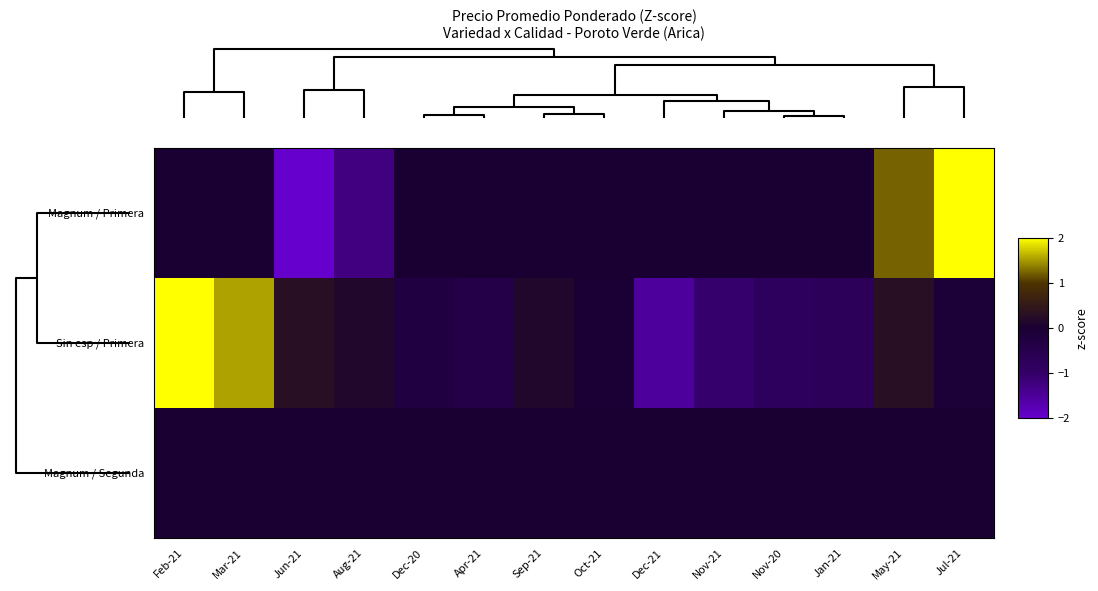

What is the smallest value displayed?

-2.3